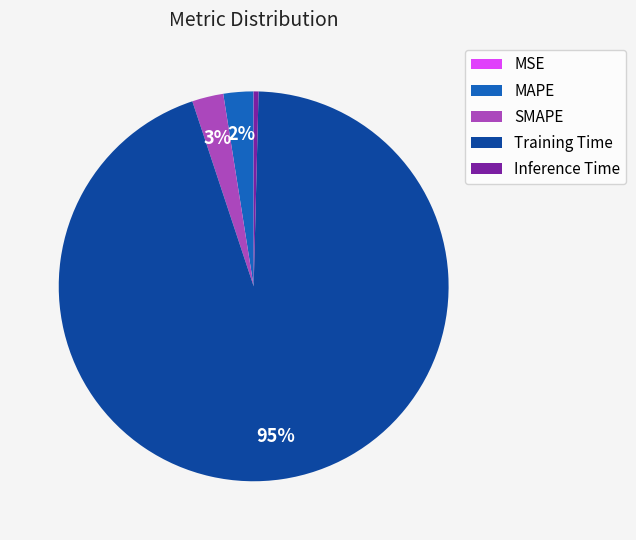

Between SMAPE and Training Time, which is larger?

Training Time